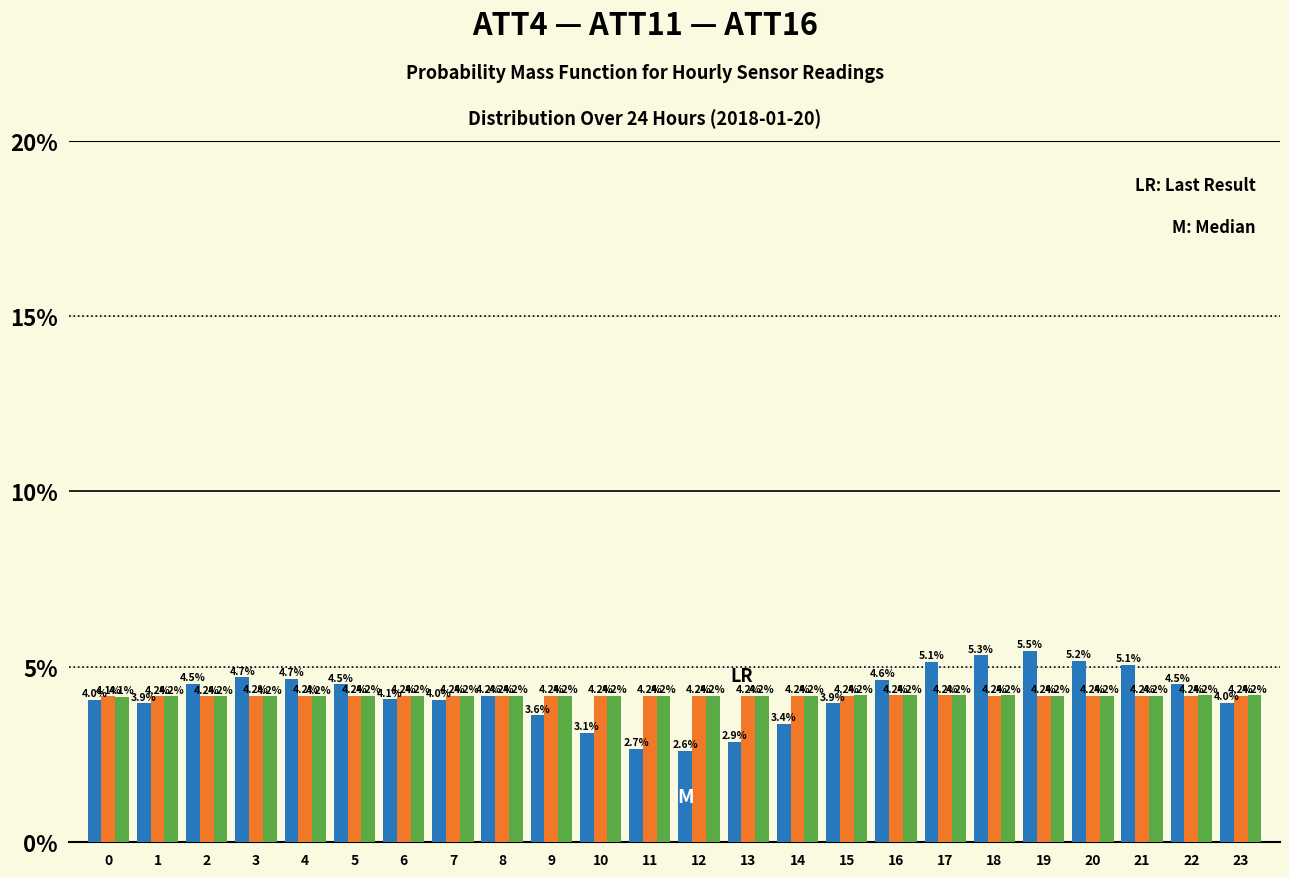

Reading left to right, extract all data points from this chart.

ATT4: 4.0	3.9	4.5	4.7	4.7	4.5	4.1	4.0	4.2	3.6	3.1	2.7	2.6	2.9	3.4	3.9	4.6	5.1	5.3	5.5	5.2	5.1	4.5	4.0
ATT11: 4.1	4.2	4.2	4.2	4.2	4.2	4.2	4.2	4.2	4.2	4.2	4.2	4.2	4.2	4.2	4.2	4.2	4.2	4.2	4.2	4.2	4.2	4.2	4.2
ATT16: 4.1	4.2	4.2	4.2	4.2	4.2	4.2	4.2	4.2	4.2	4.2	4.2	4.2	4.2	4.2	4.2	4.2	4.2	4.2	4.2	4.2	4.2	4.2	4.2